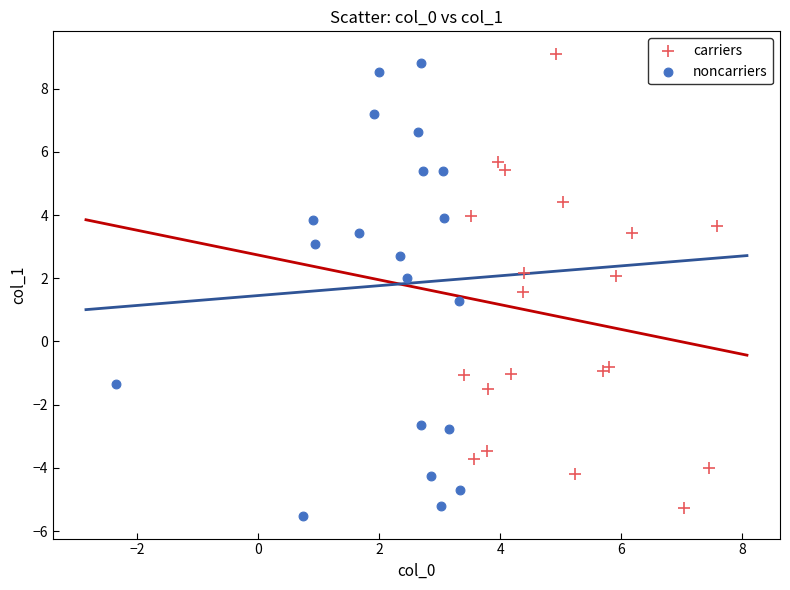

What are all the series names shown in the legend?

carriers, noncarriers